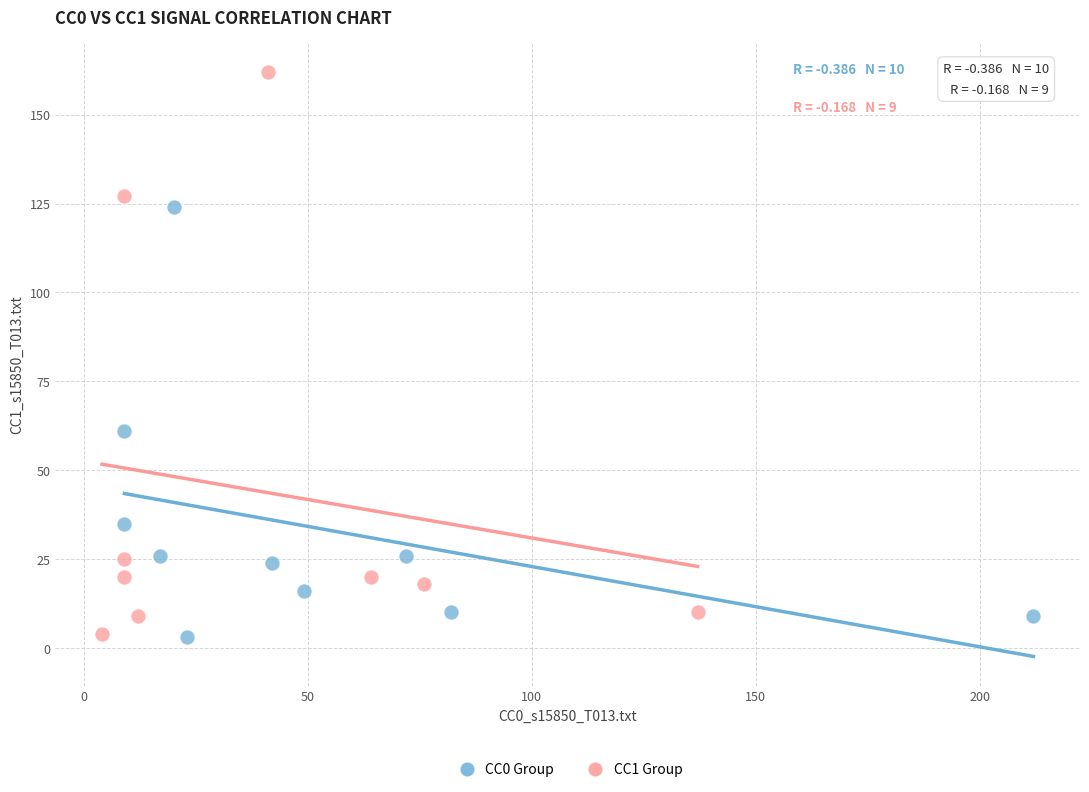

Which series has the widest spread of Y values?

CC1 Group